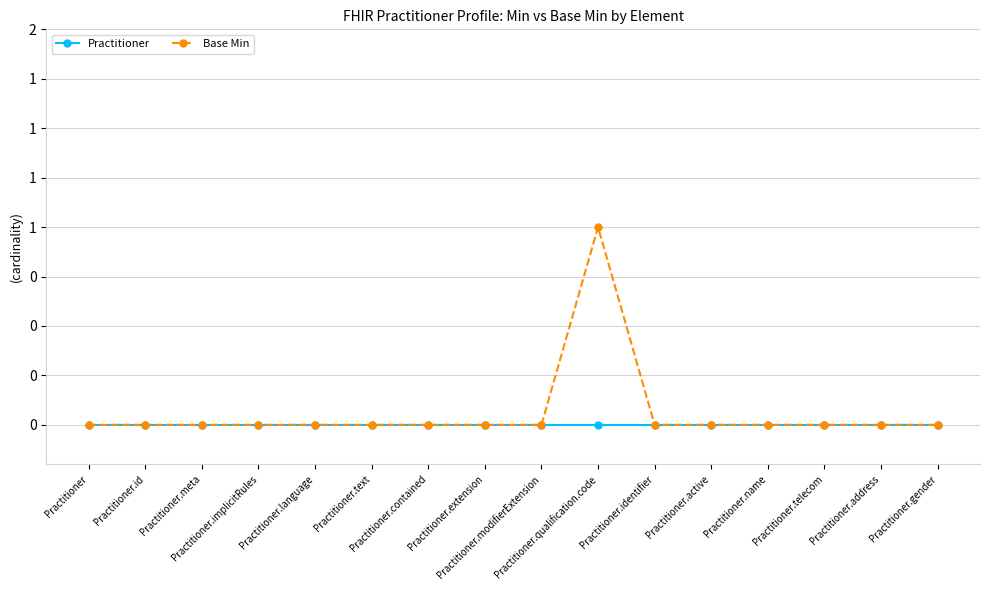

Which series has the widest spread of values?

Base Min